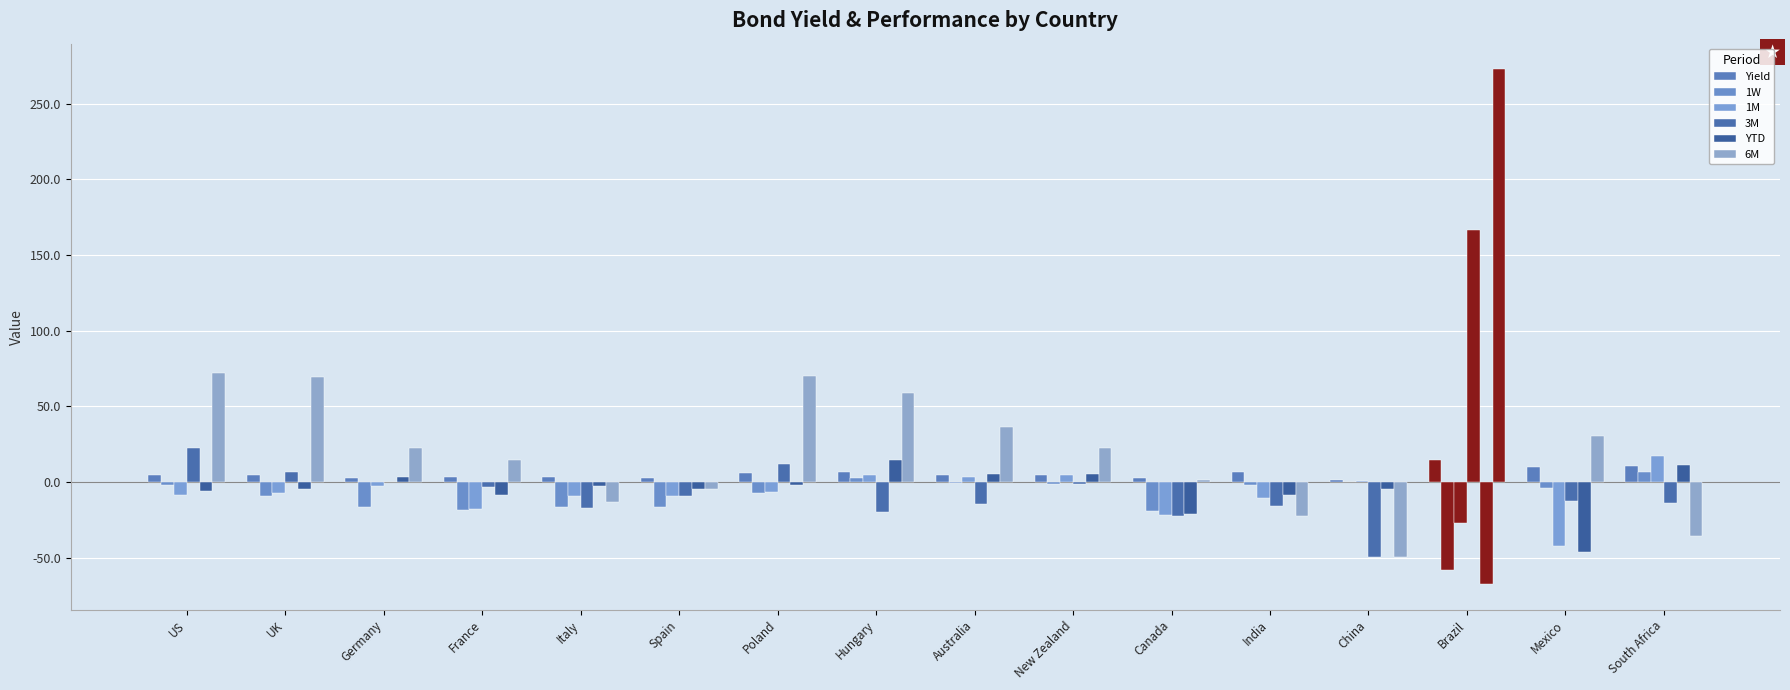

The 6M series shows 108.2 at Poland. True or false?

False